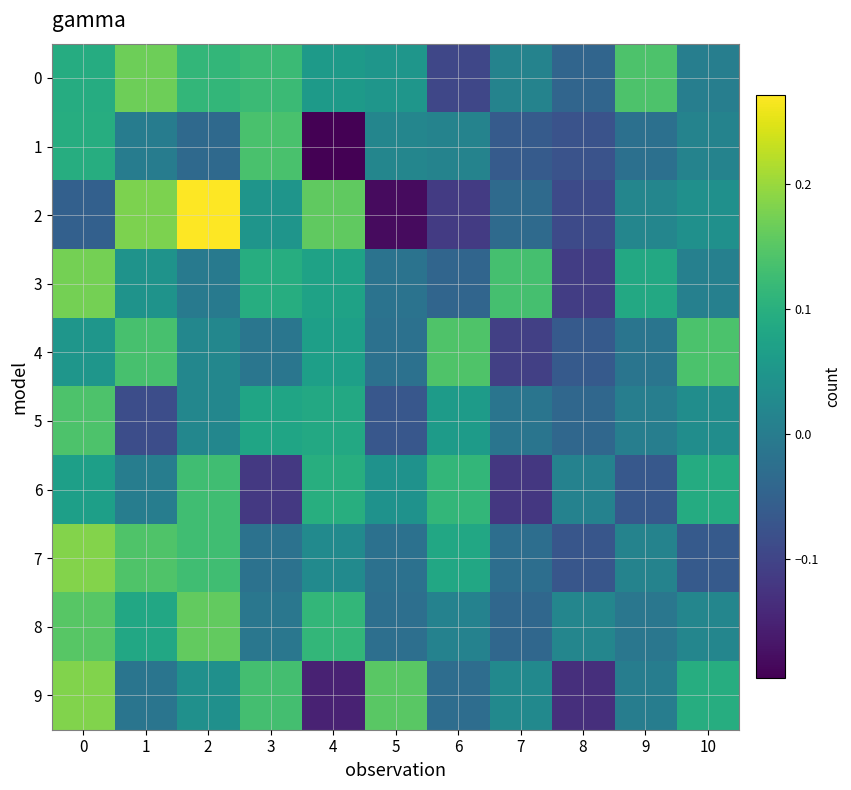

What is the spread (max minus min) of values at 0?

0.2